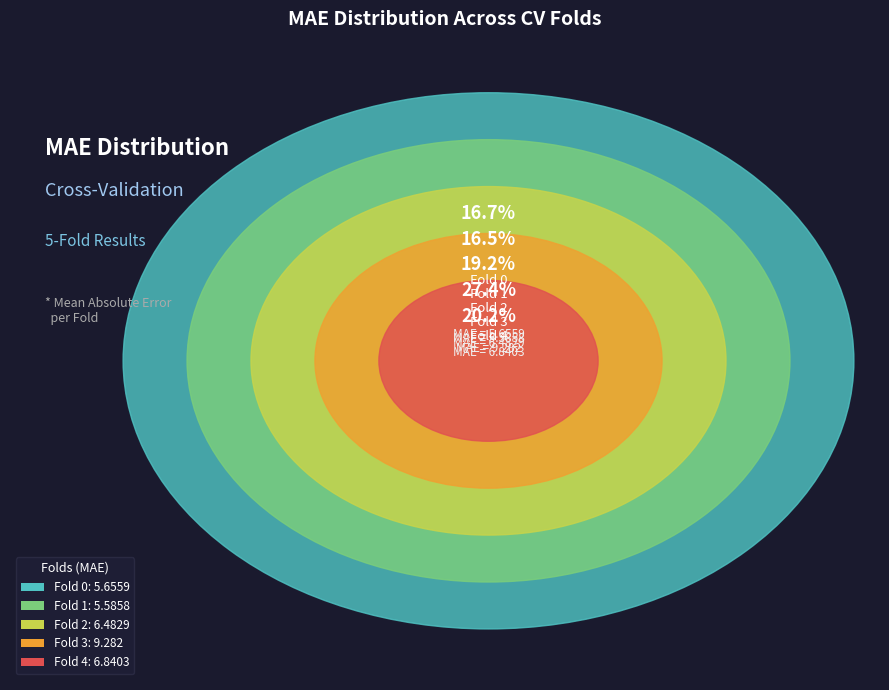

To the nearest percent, what is the difference between the Fold 0 and Fold 4 slice percentages?

3%